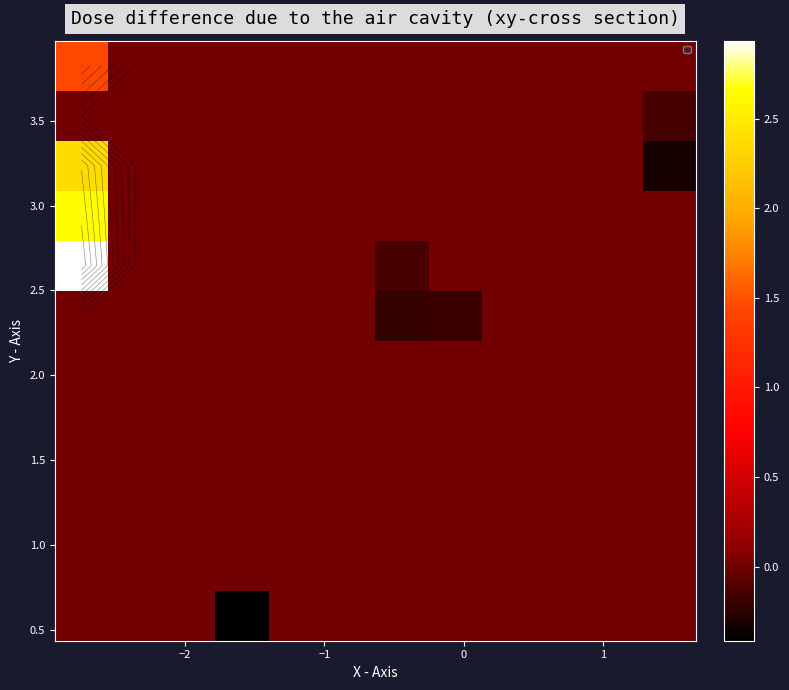

How many categories are shown in the chart?

12